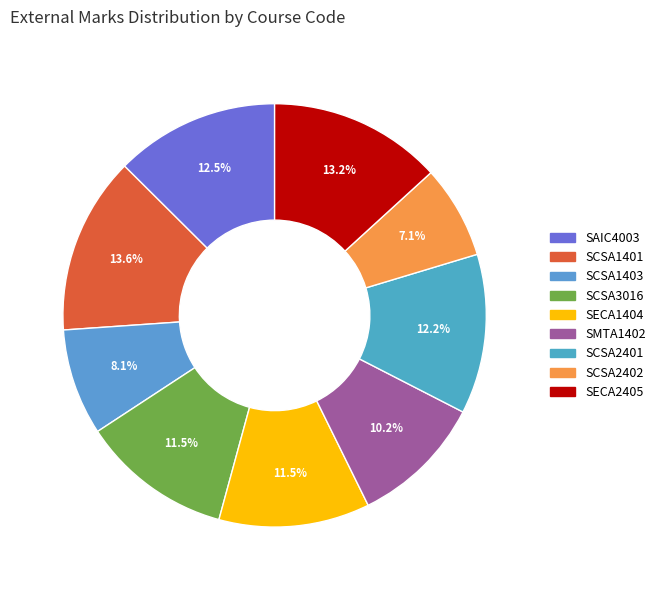

Is there any slice that represents more than half of the pie?

No